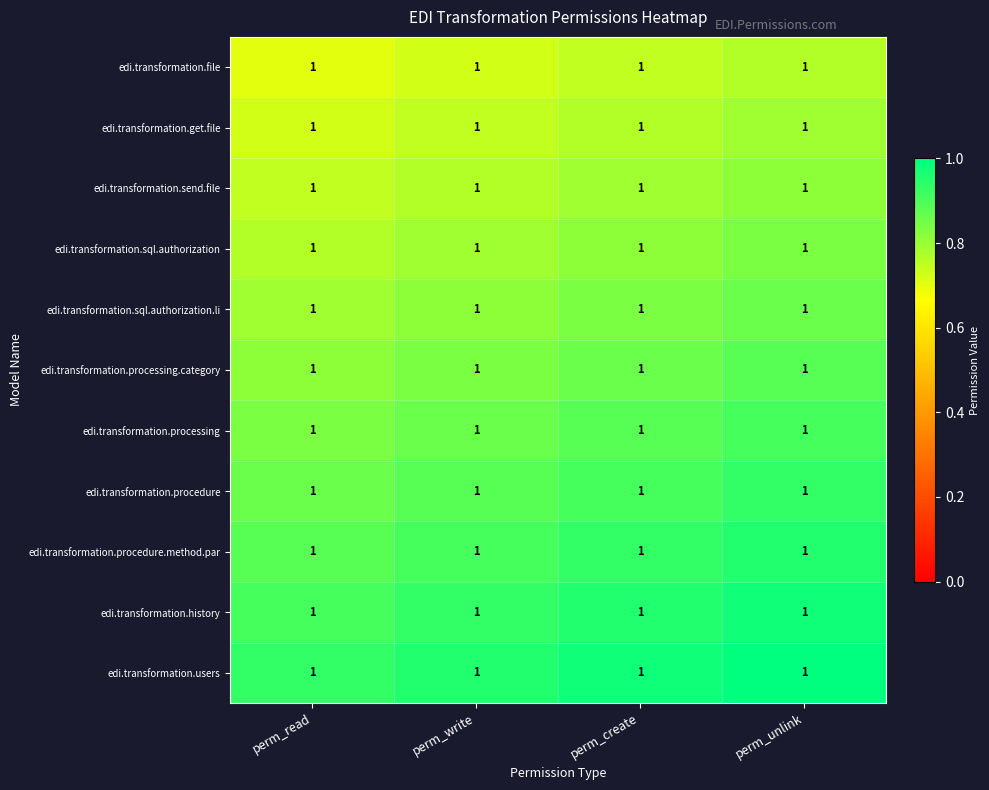

At how many categories does at least one series exceed 0?

4